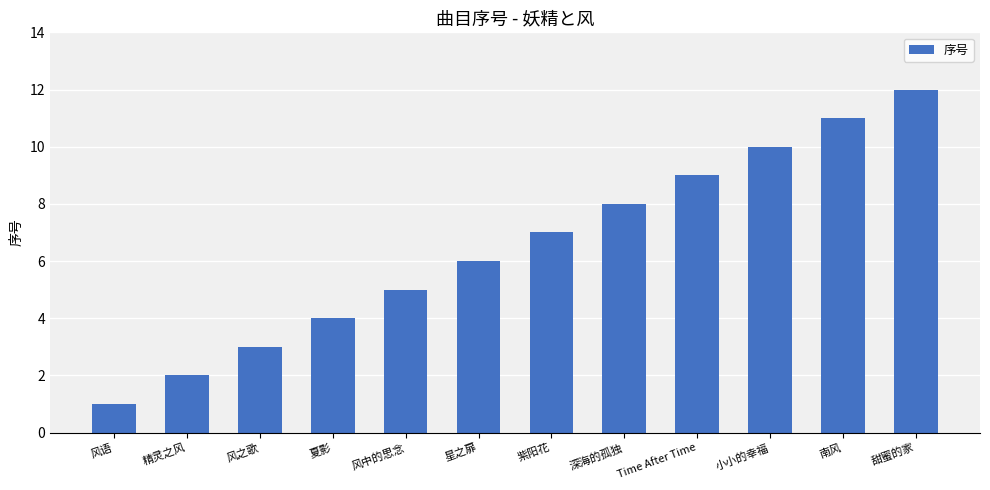

Reading right to left, list all the values displayed in this chart.

12	11	10	9	8	7	6	5	4	3	2	1